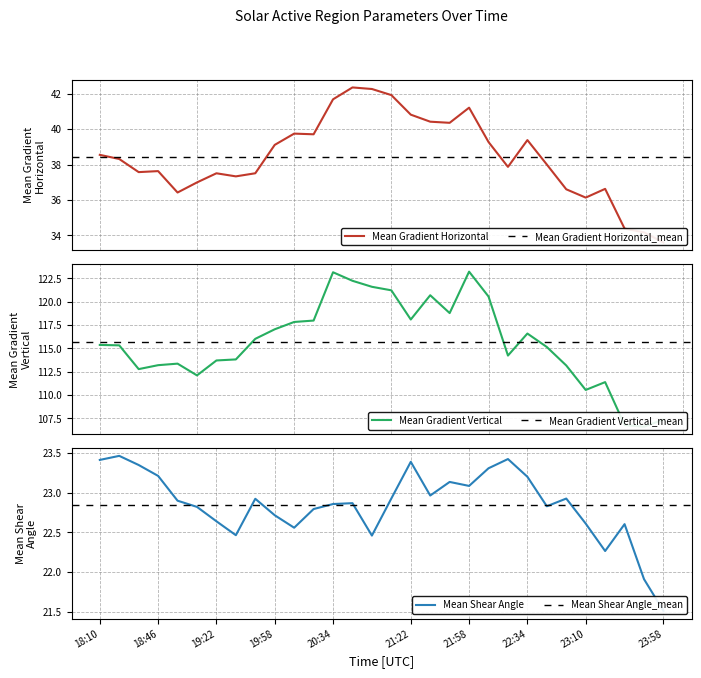

What is the spread (max minus min) of values at 23:10?

87.9